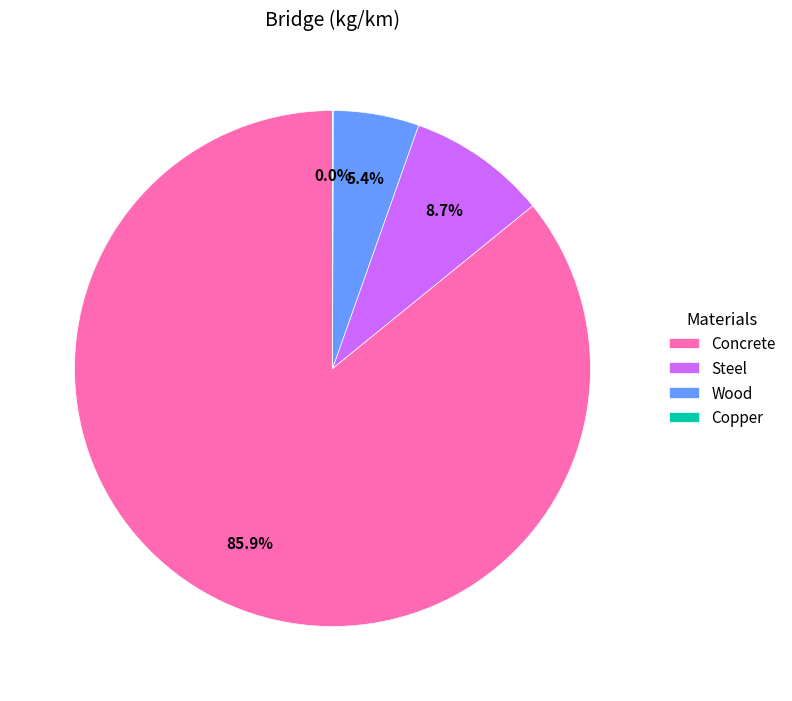

Combined, what portion of the pie is Steel and Wood?

14.1%